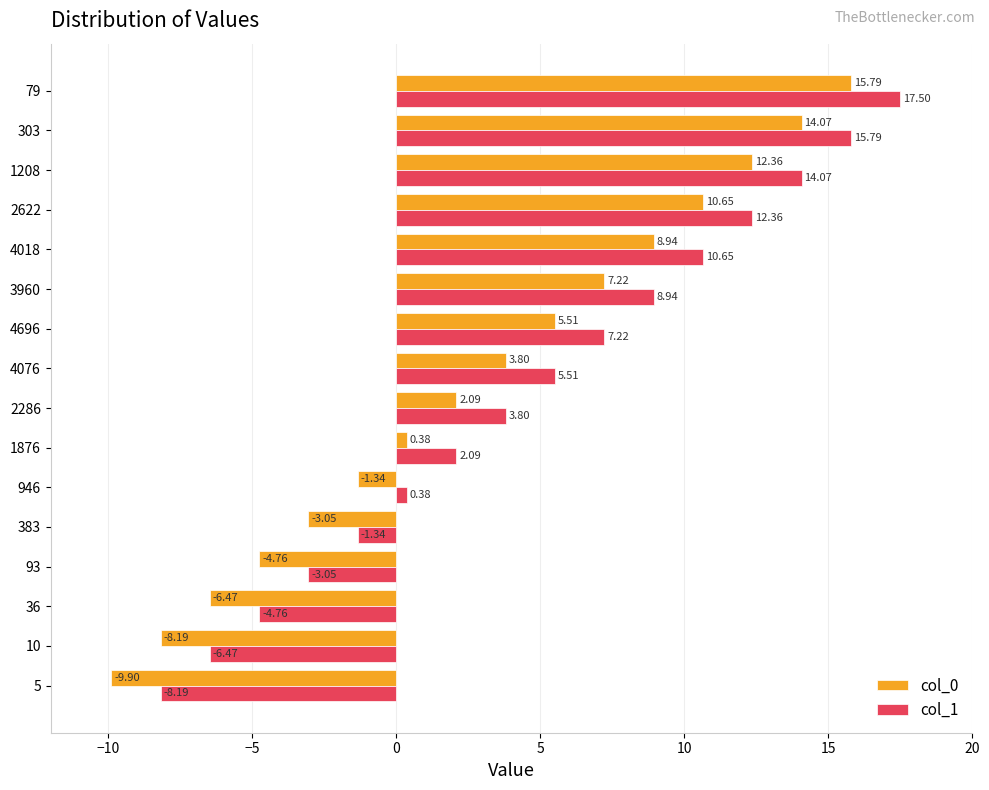

What are all the series names shown in the legend?

col_0, col_1